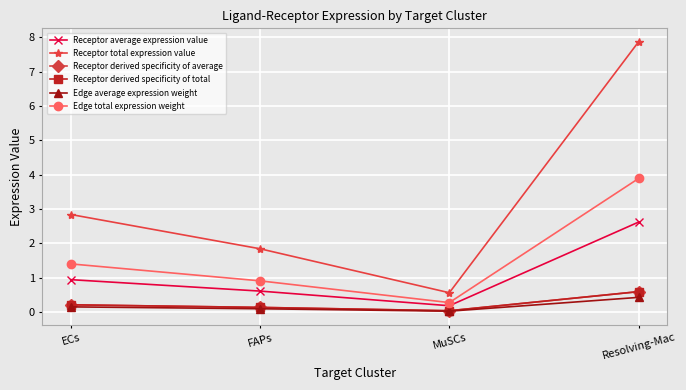

Which has a higher value, ECs or Resolving-Mac?

Resolving-Mac